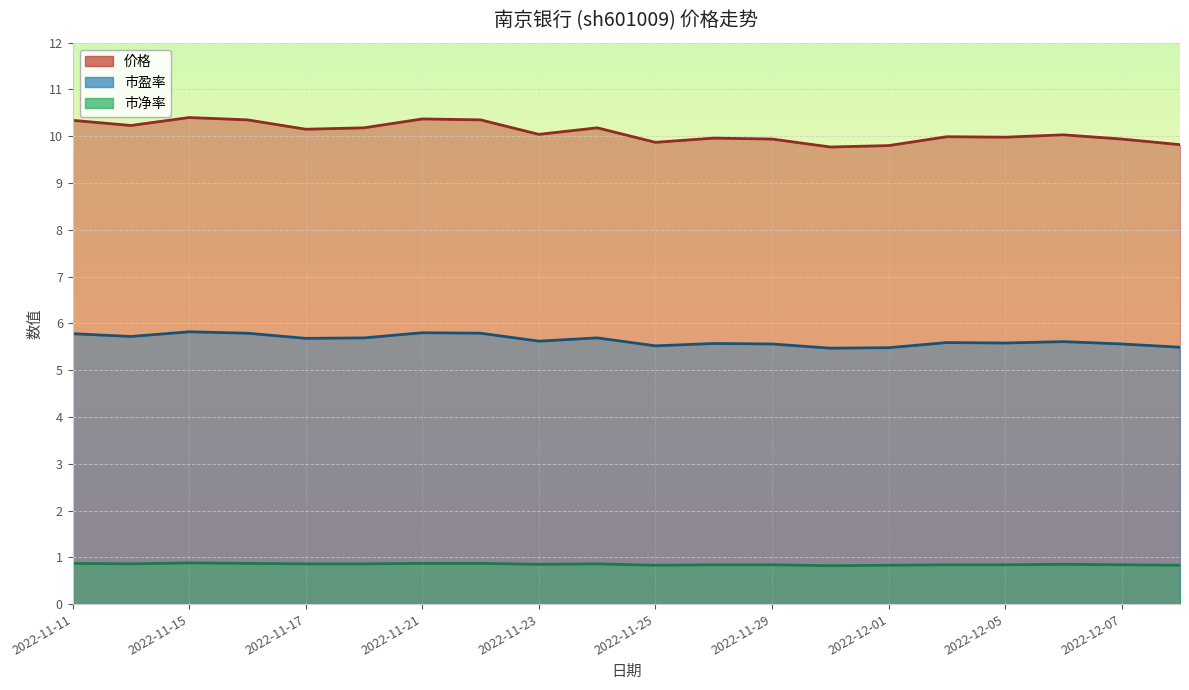

What is the difference between the 市盈率 values at 2022-12-01 and 2022-11-24?

0.2